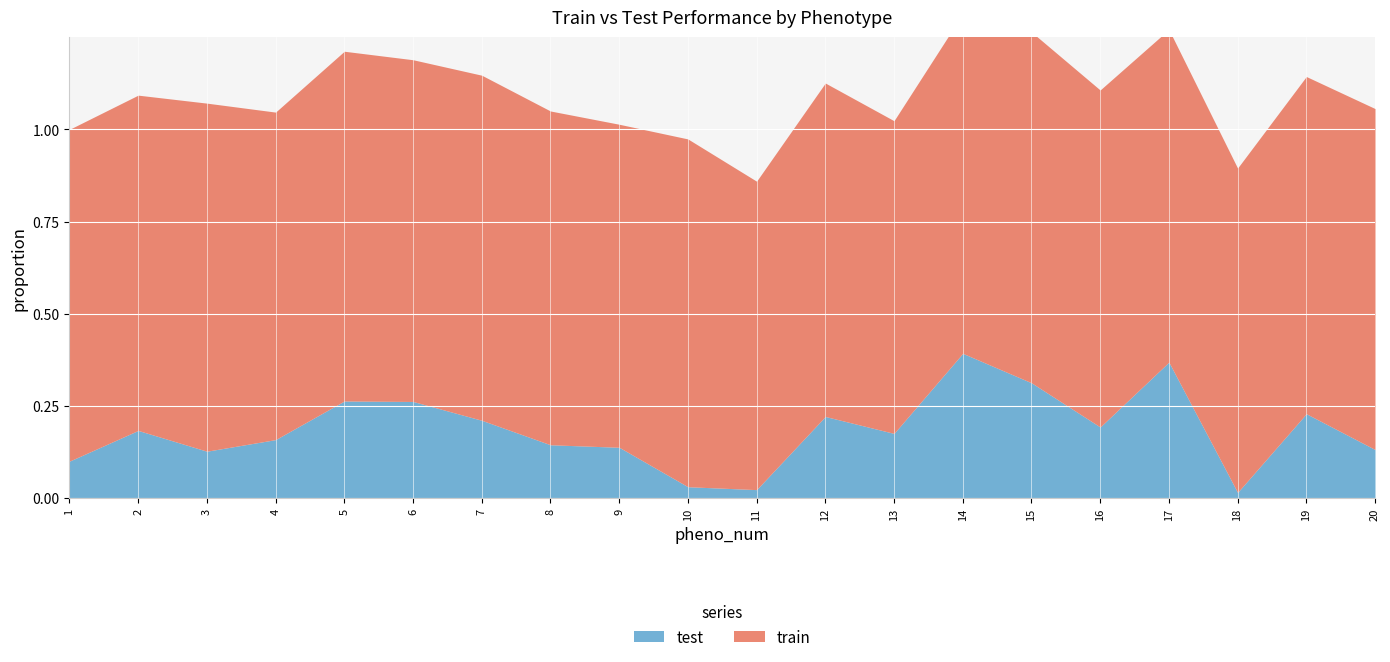

What is the difference between the maximum and minimum values in the train series?

0.1